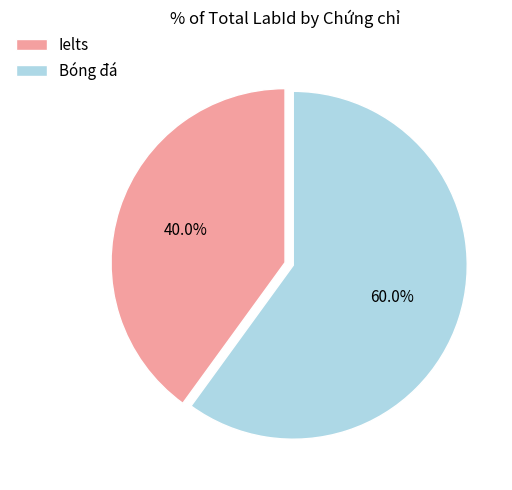

True or false: Bóng đá accounts for 60% of the total.

True